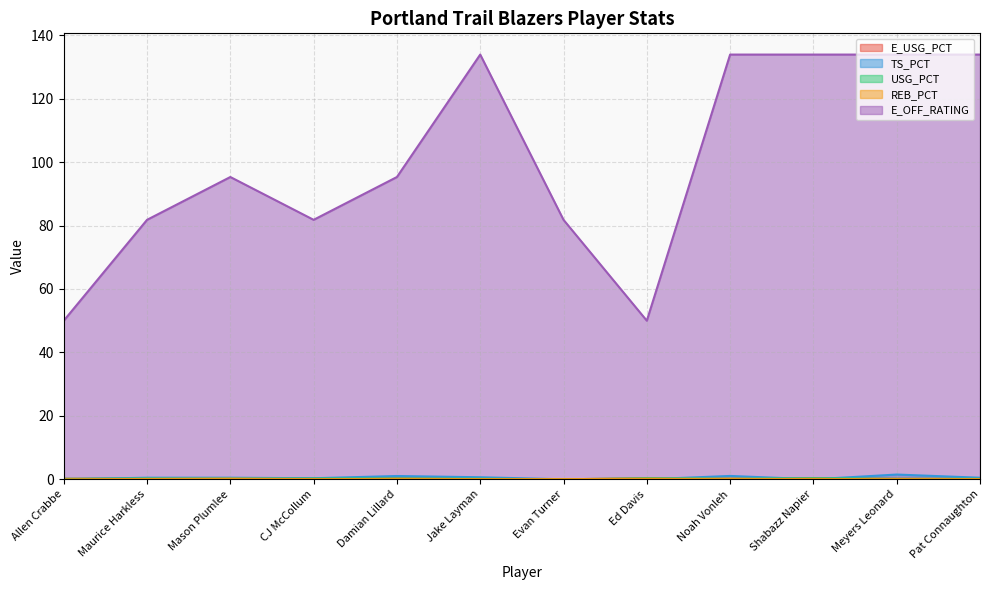

What is the label of the 5th point from the right?

Ed Davis